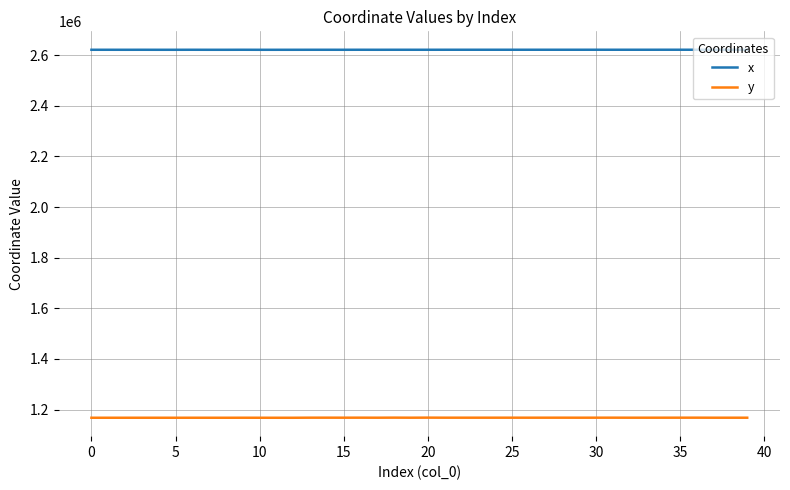

List the series in order of their overall mean, lowest first.

y, x